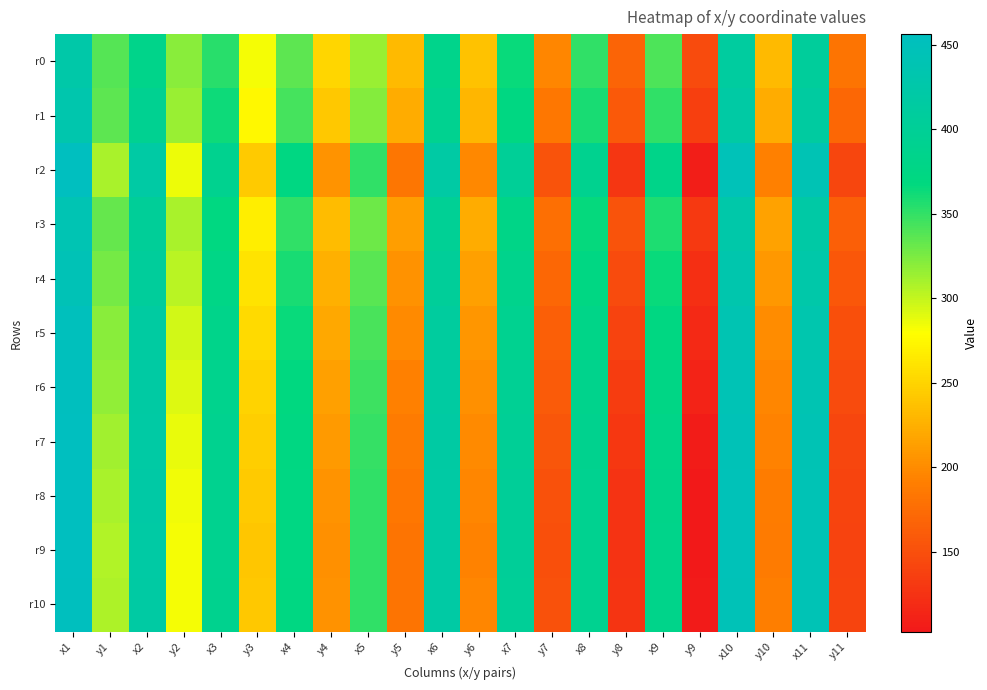

What is the difference between the highest and lowest values at y8?

43.9